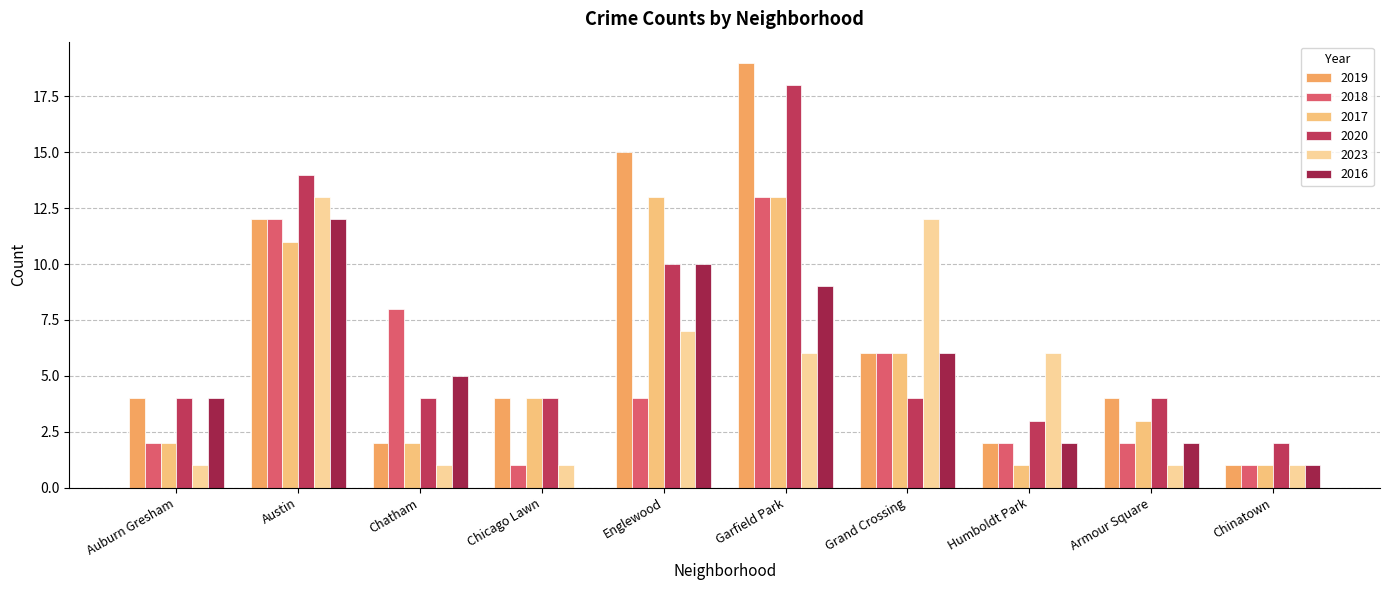

The value of 2020 at Chicago Lawn is 2. True or false?

False